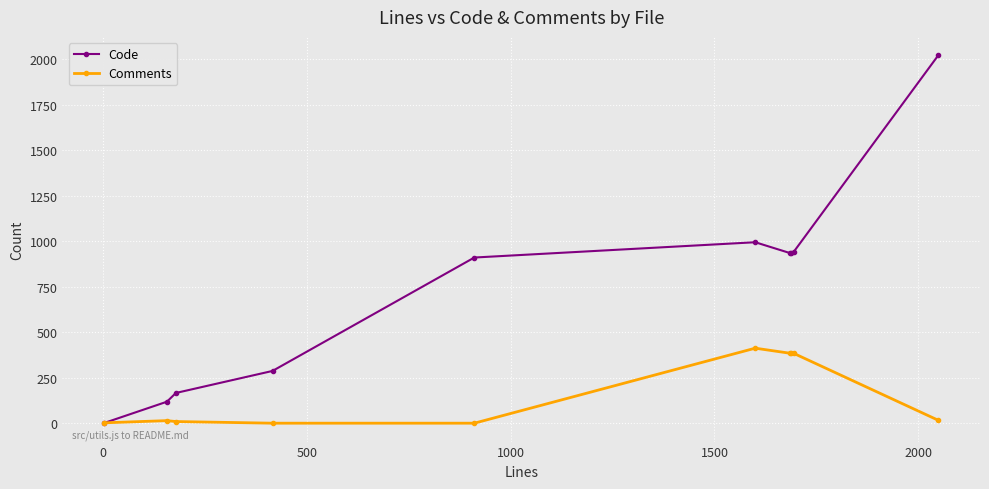

True or false: Code has more than 2 interior local peaks.

False